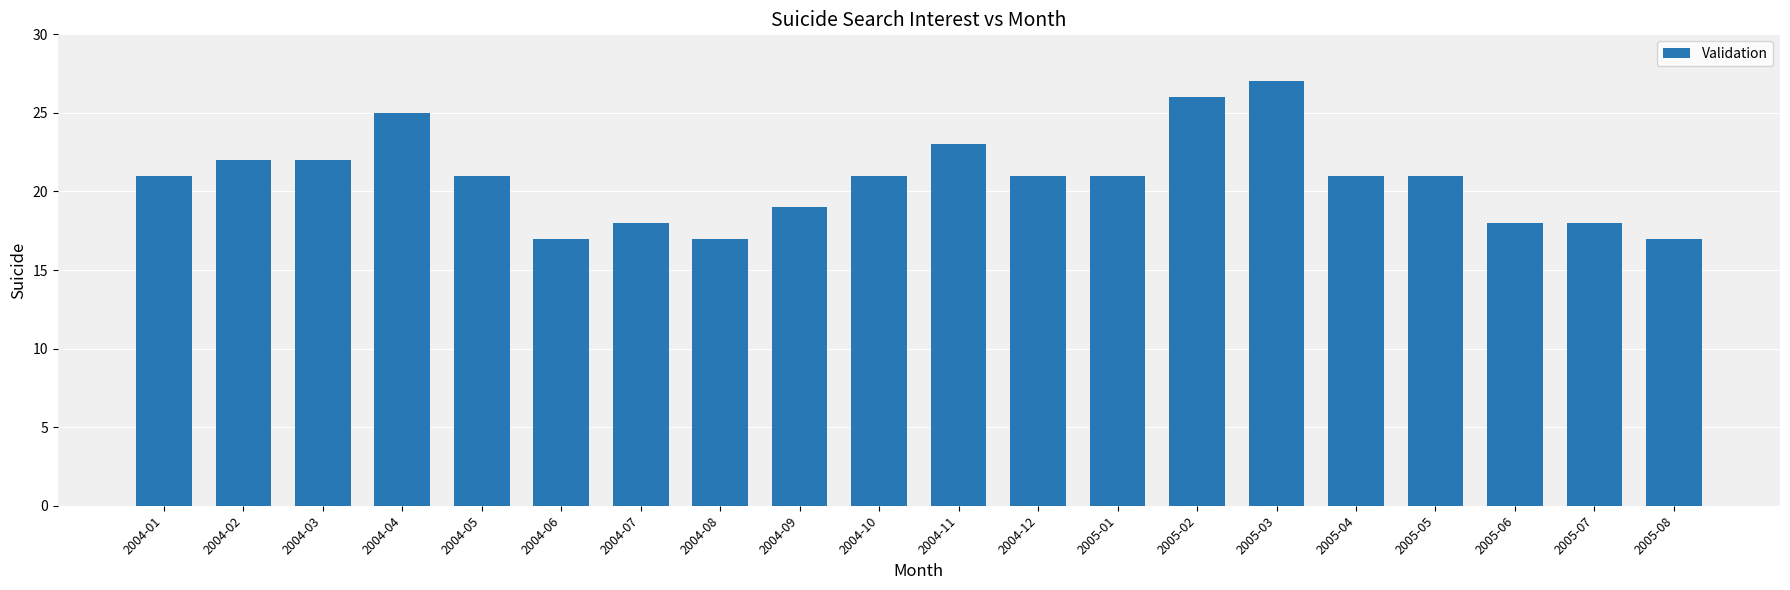

The value at 2004-11 is 23. True or false?

True